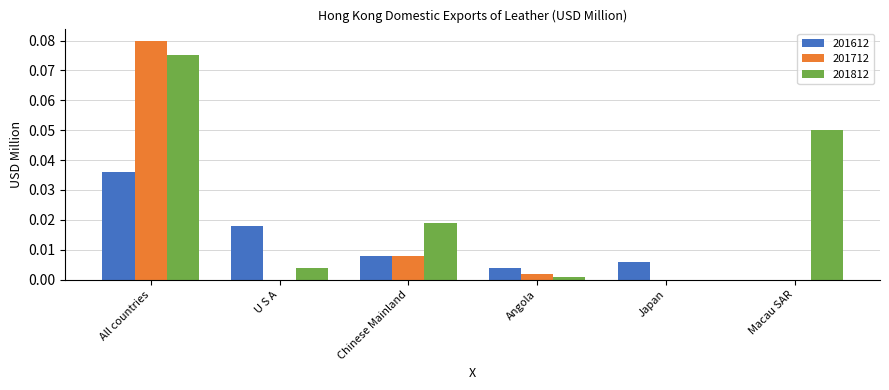

Which series changed the most between Chinese Mainland and Japan?

201812